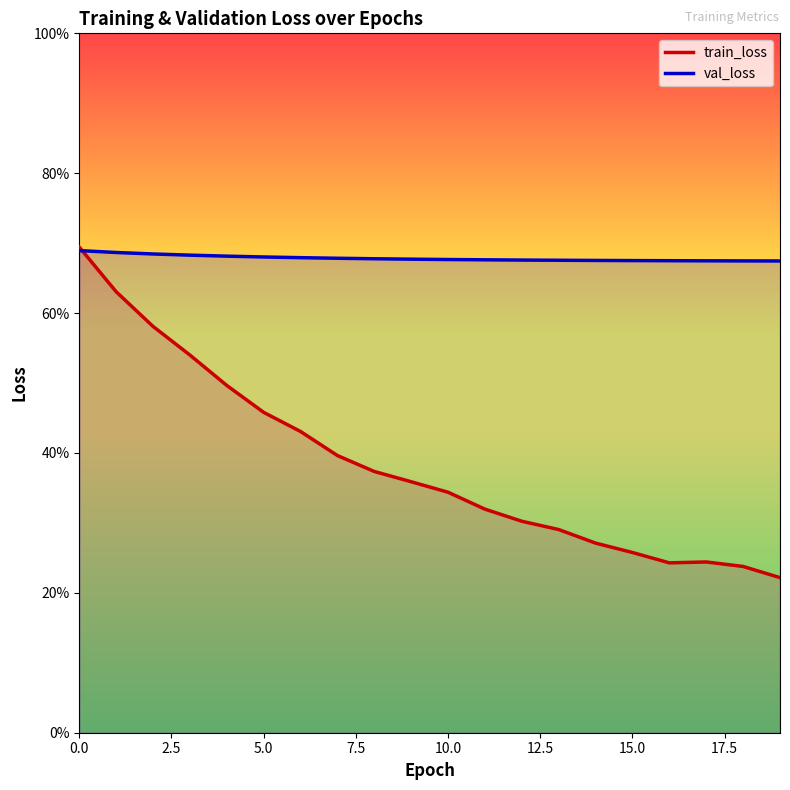

What is the minimum value for train_loss line?

0.2